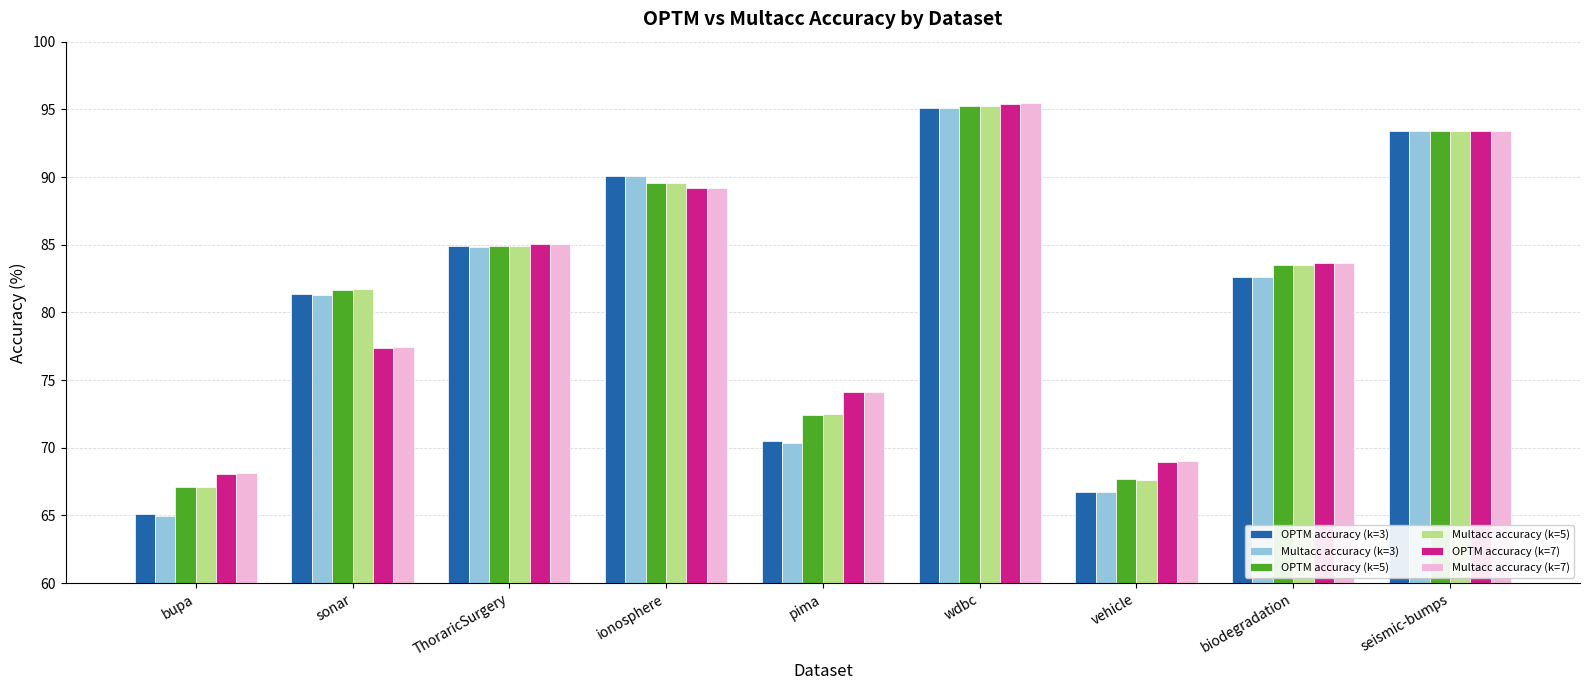

What is the approximate value of Multacc accuracy (k=3) at ionosphere?

90.1